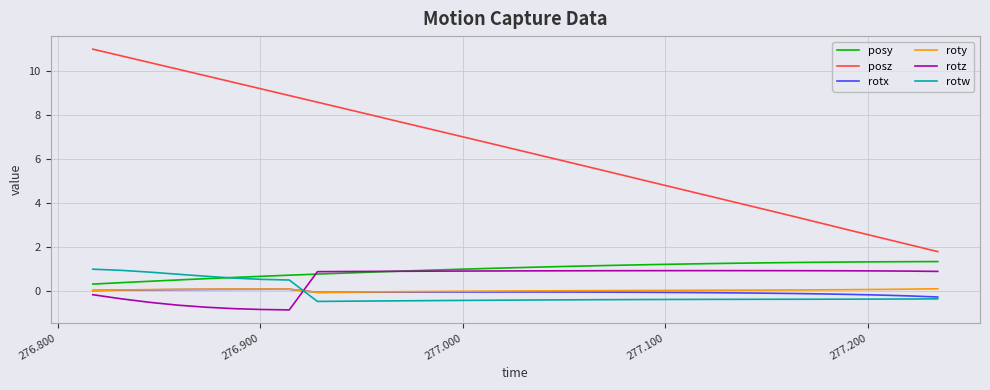

Which series has the widest spread of values?

posz